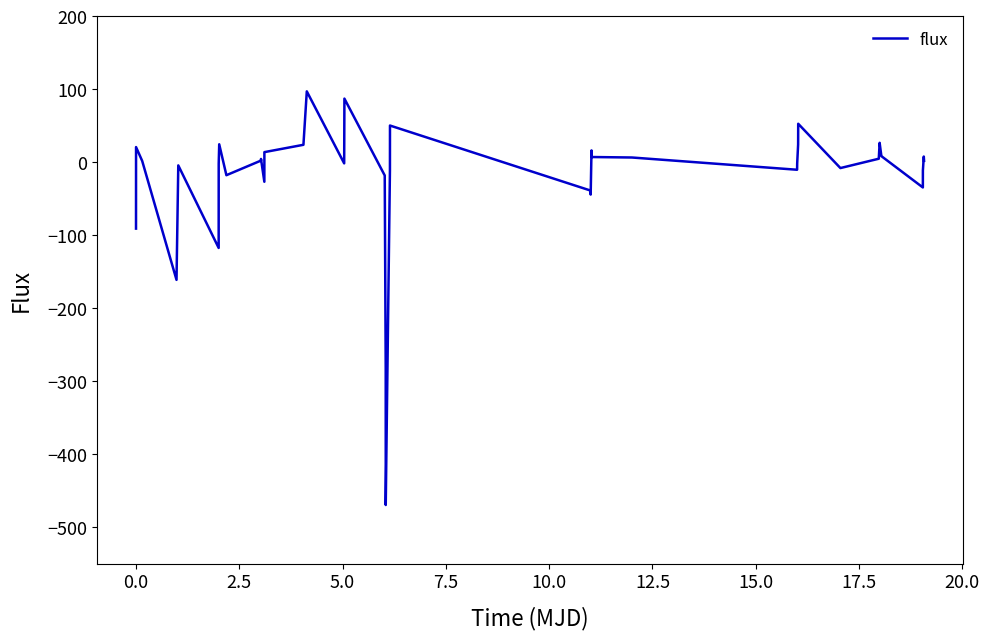

What is the difference between the maximum and minimum values?

566.4